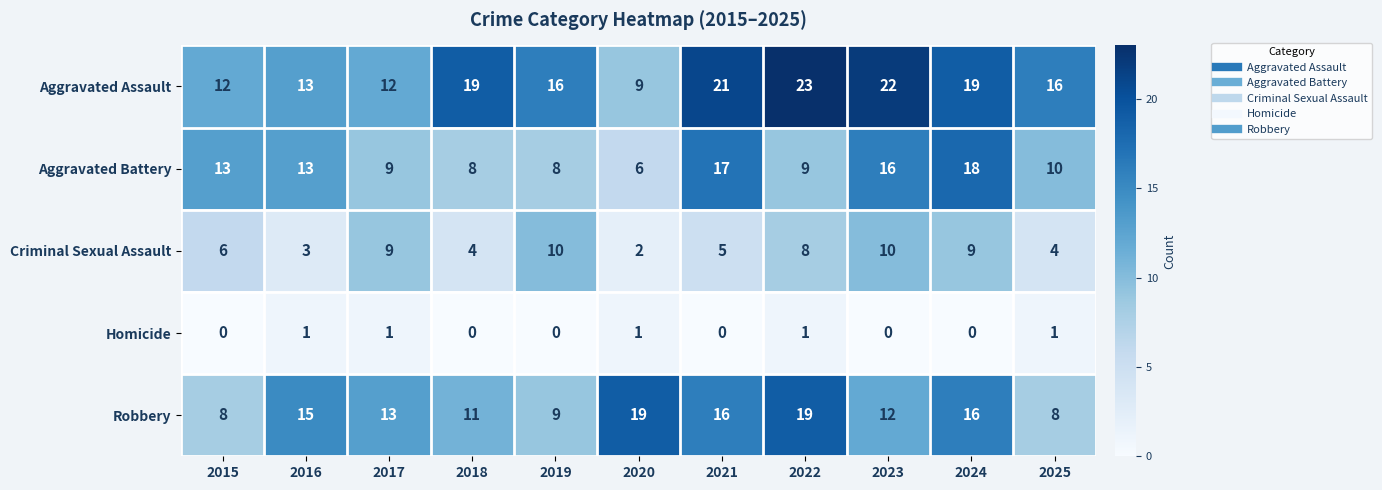

What is the difference between the Aggravated Battery values at 2023 and 2022?

7